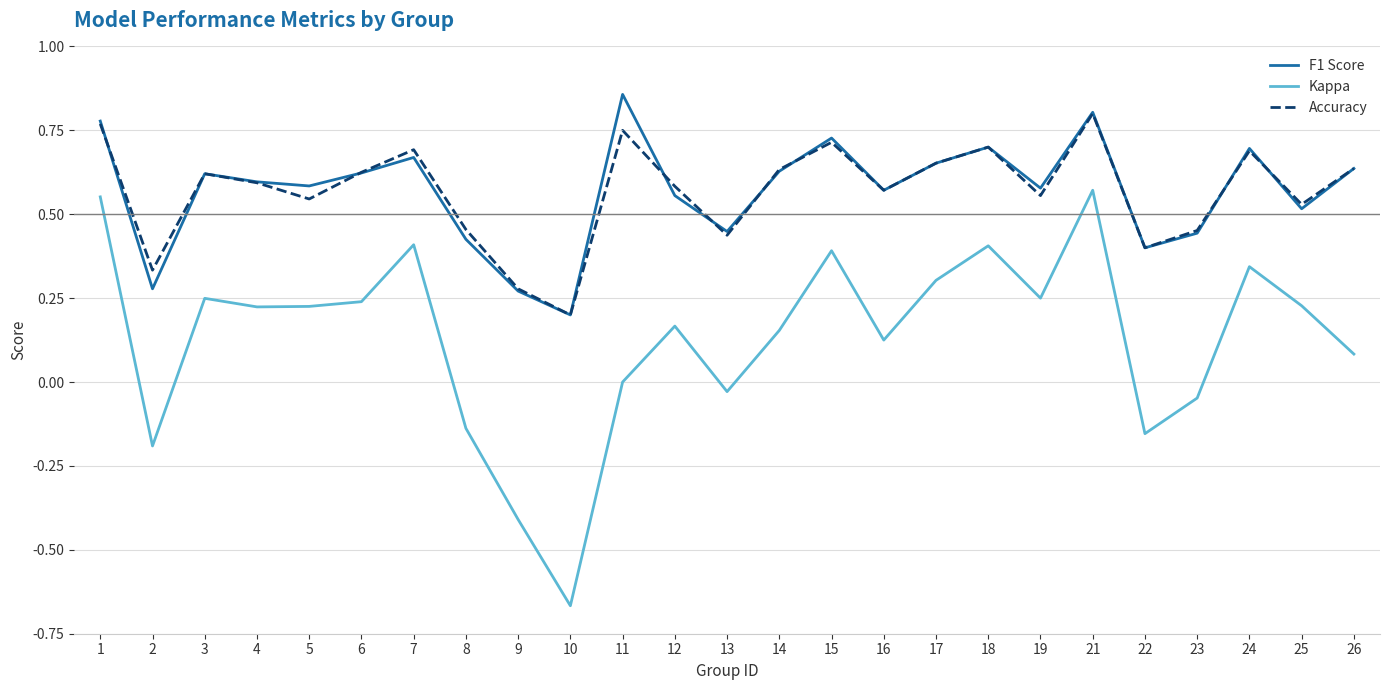

True or false: F1 Score and Kappa intersect in this chart.

False